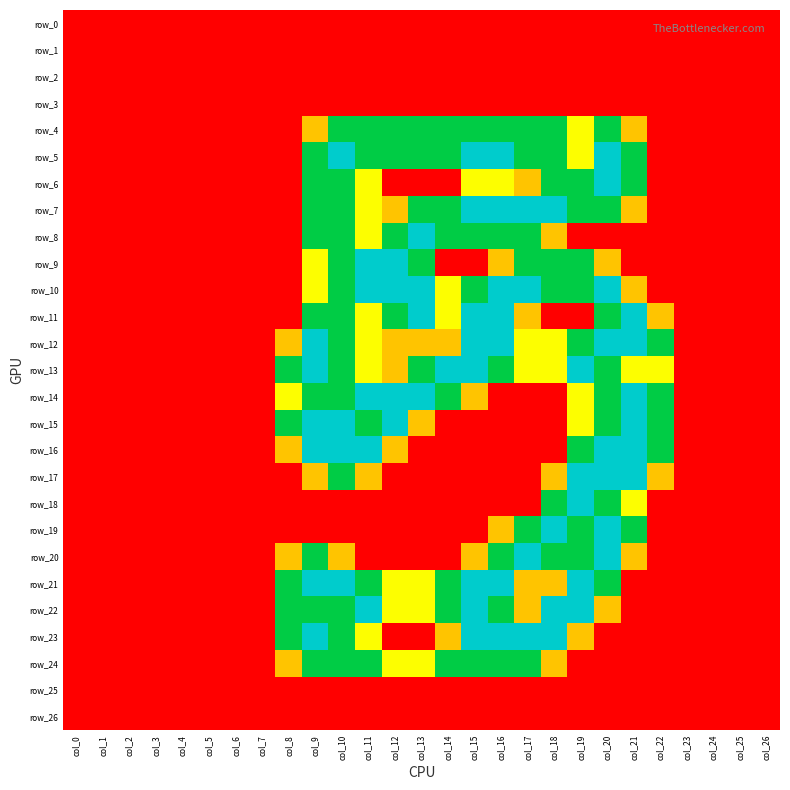

Is it true that row_7 equals 1.5 at col_13?

True